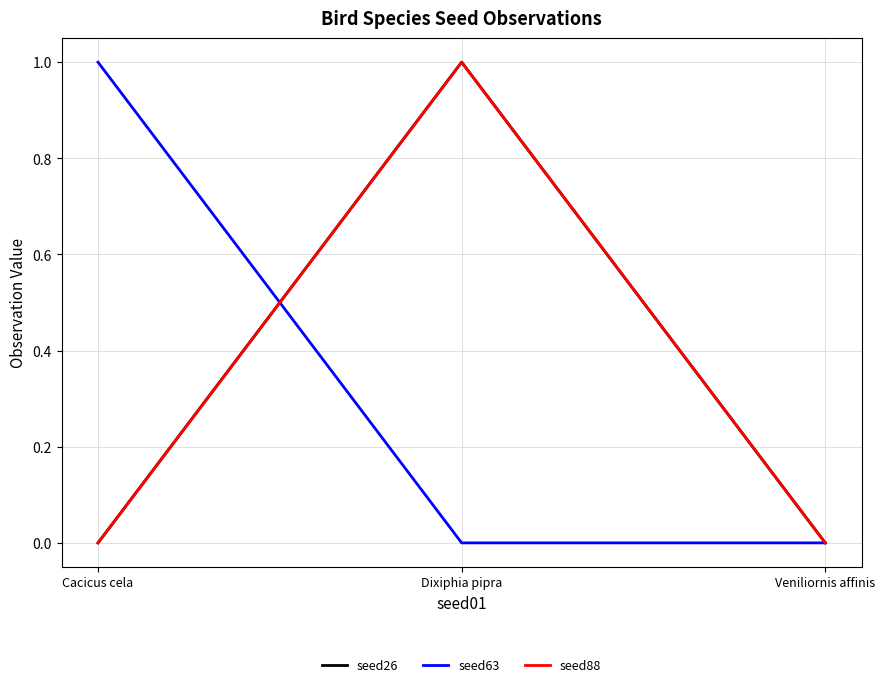

Between Cacicus cela and Veniliornis affinis, which series saw the biggest shift?

seed63